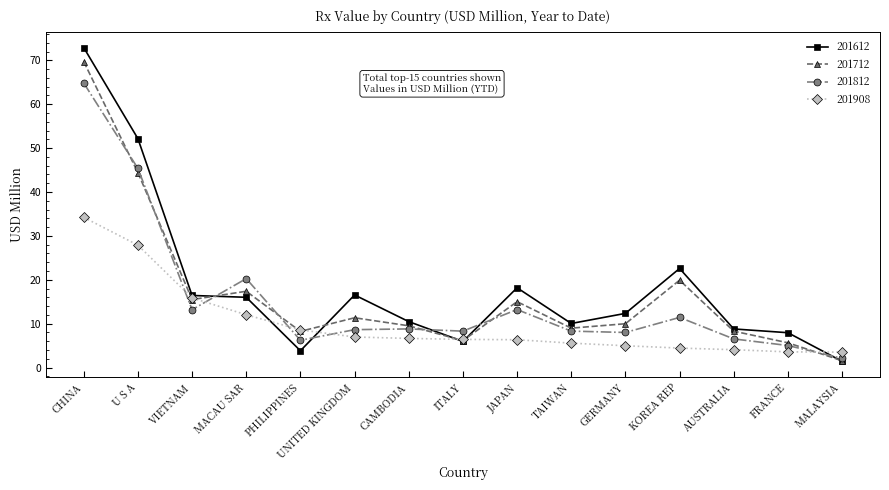

What is the value of the 201812 point at the 4th from the left?

20.3